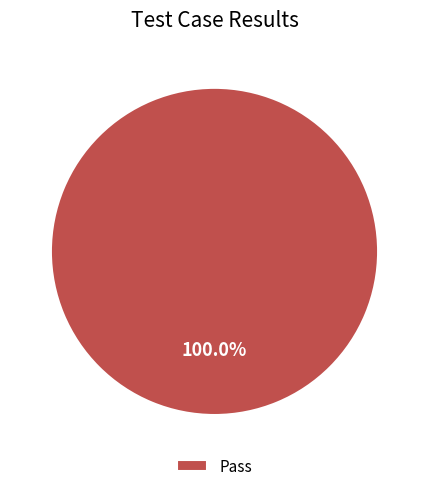

Rank the categories by value from lowest to highest.

Pass